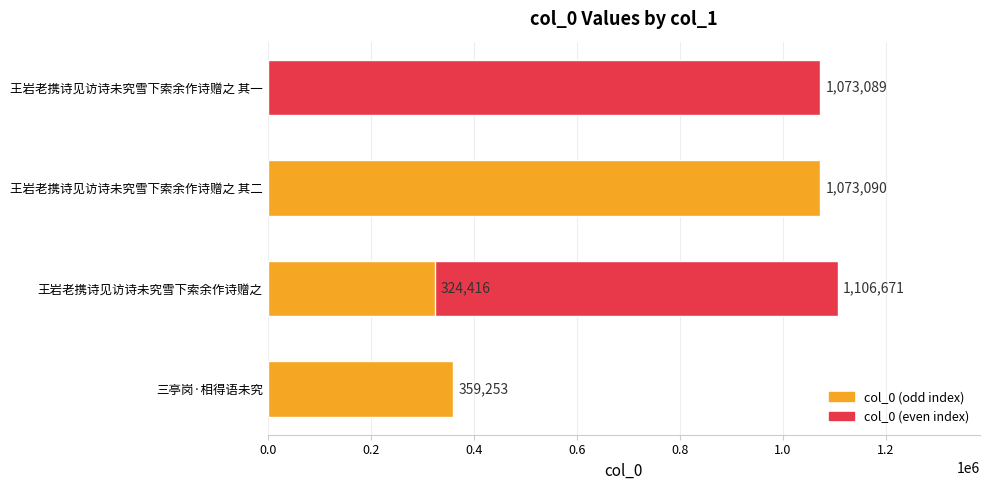

What is the change in value from 0.2 to 0.4?

-33581